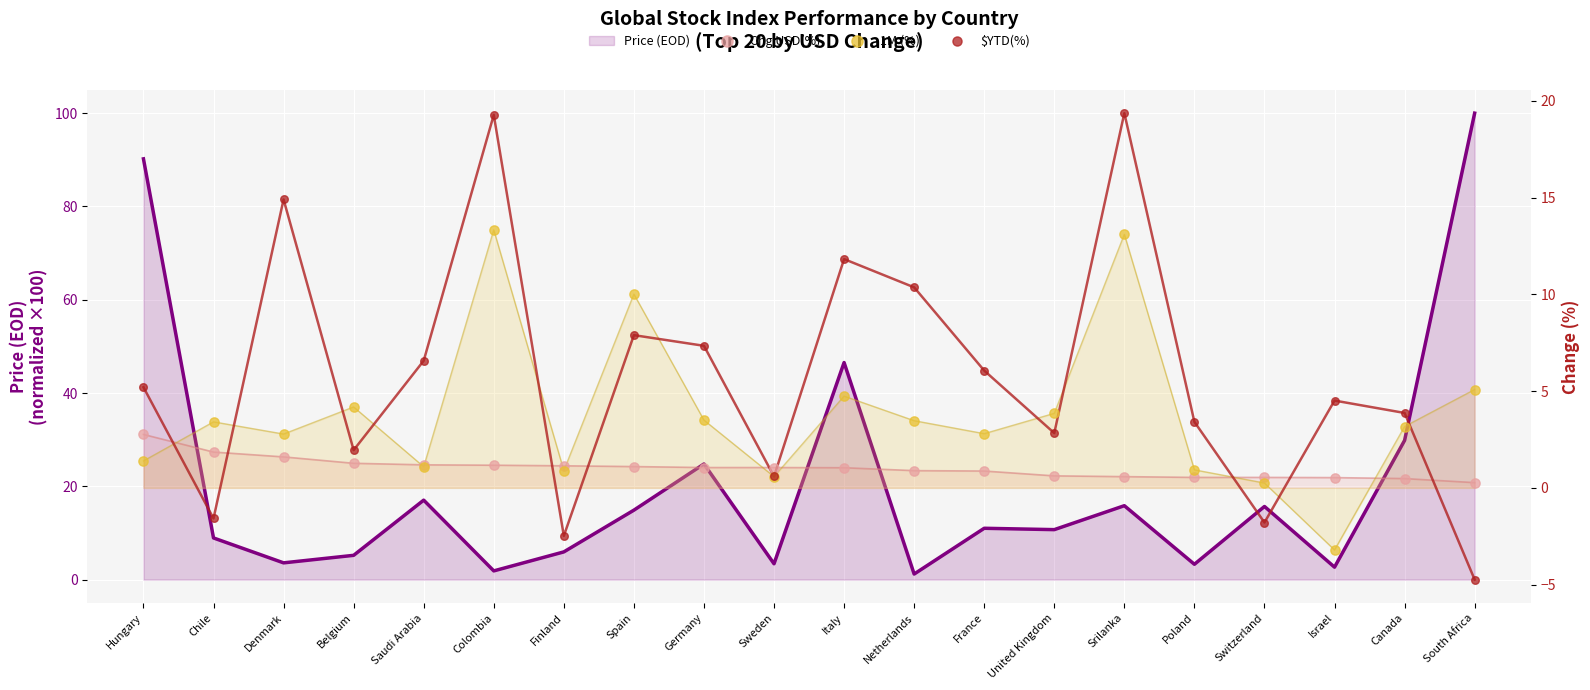

Which series has the largest total across all categories?

$YTD(%)